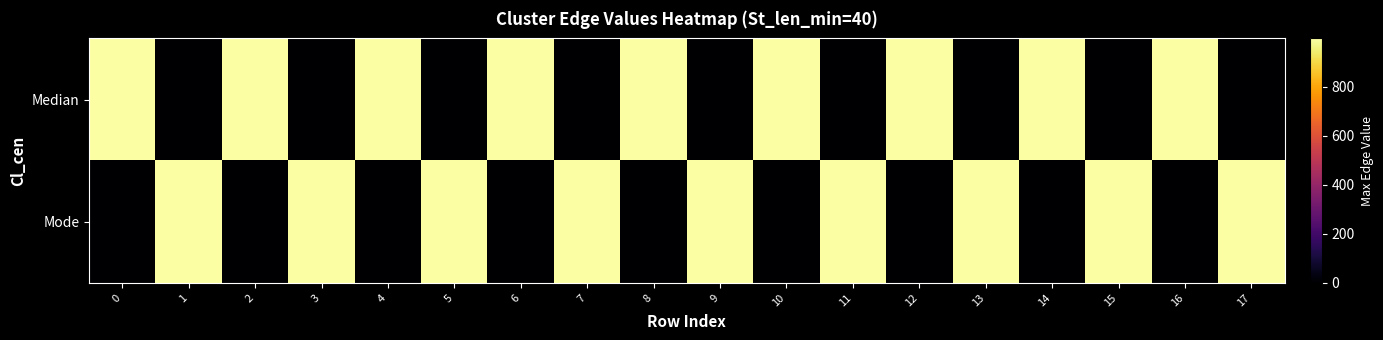

Reading left to right, list all the values displayed in this chart.

Median: 0=997	1=0	2=997	3=0	4=997	5=0	6=997	7=0	8=997	9=0	10=997	11=0	12=997	13=0	14=997	15=0	16=997	17=0
Mode: 0=0	1=997	2=0	3=997	4=0	5=997	6=0	7=997	8=0	9=997	10=0	11=997	12=0	13=997	14=0	15=997	16=0	17=997